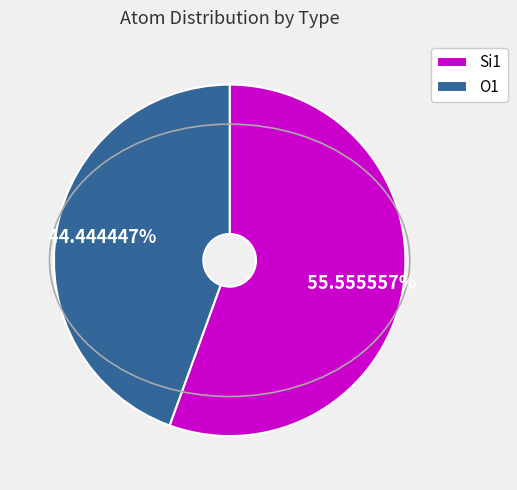

Combined, do Si1 and O1 account for over 50%?

Yes